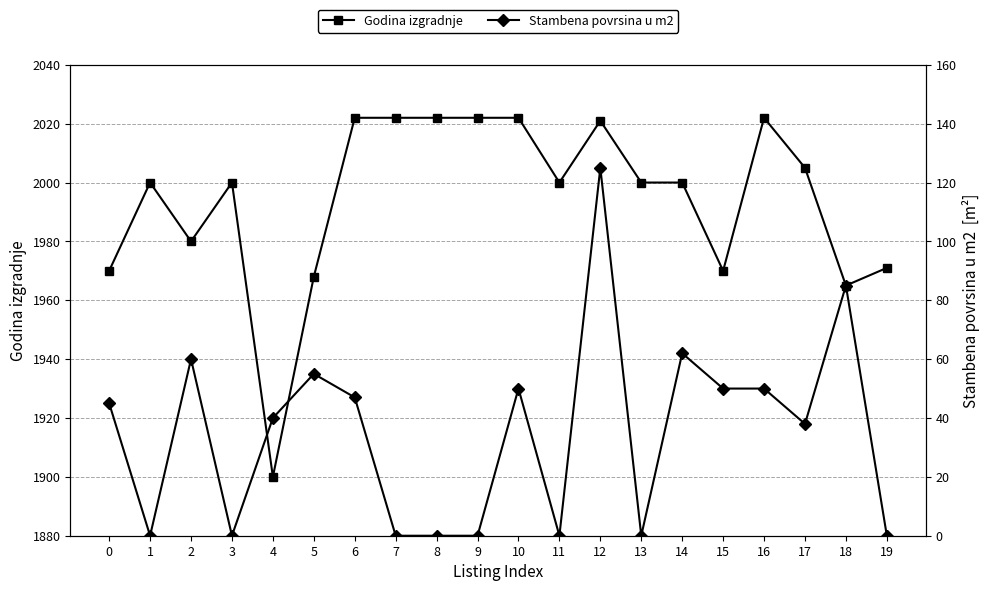

What is the value of the Godina izgradnje point at the 15th from the left?

2000